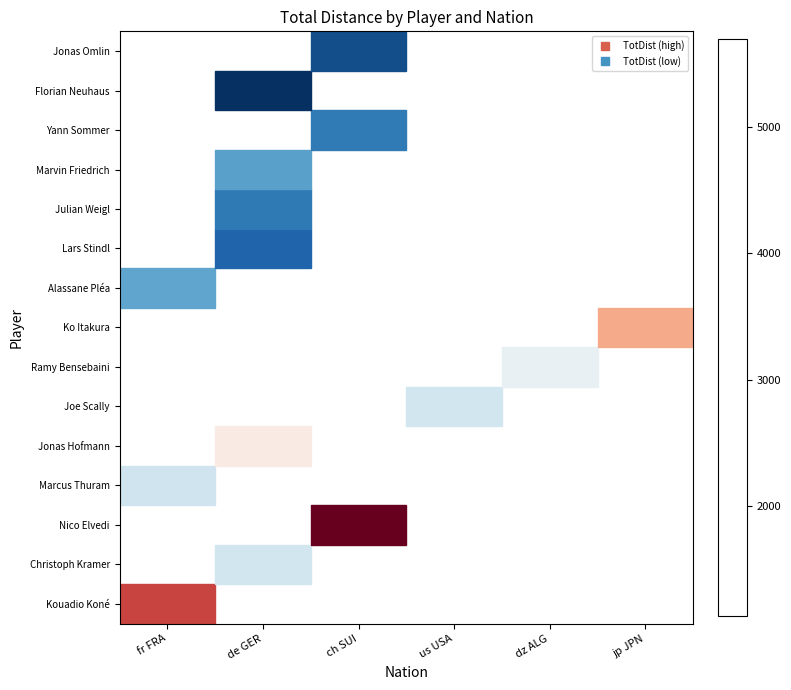

What is the difference between the highest and lowest values at fr FRA?

2736.0